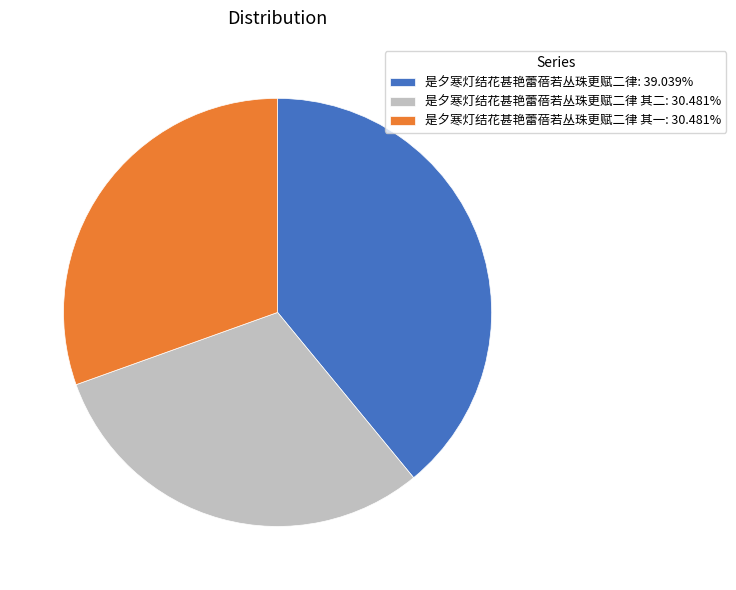

Is there any slice that represents more than half of the pie?

No